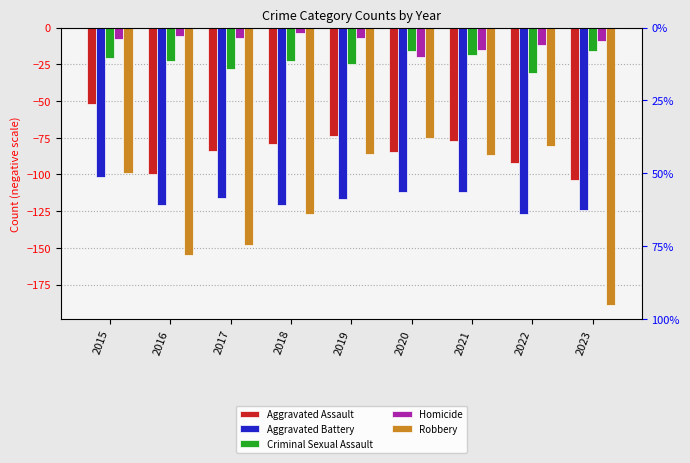

How many bars are there in each group?

5